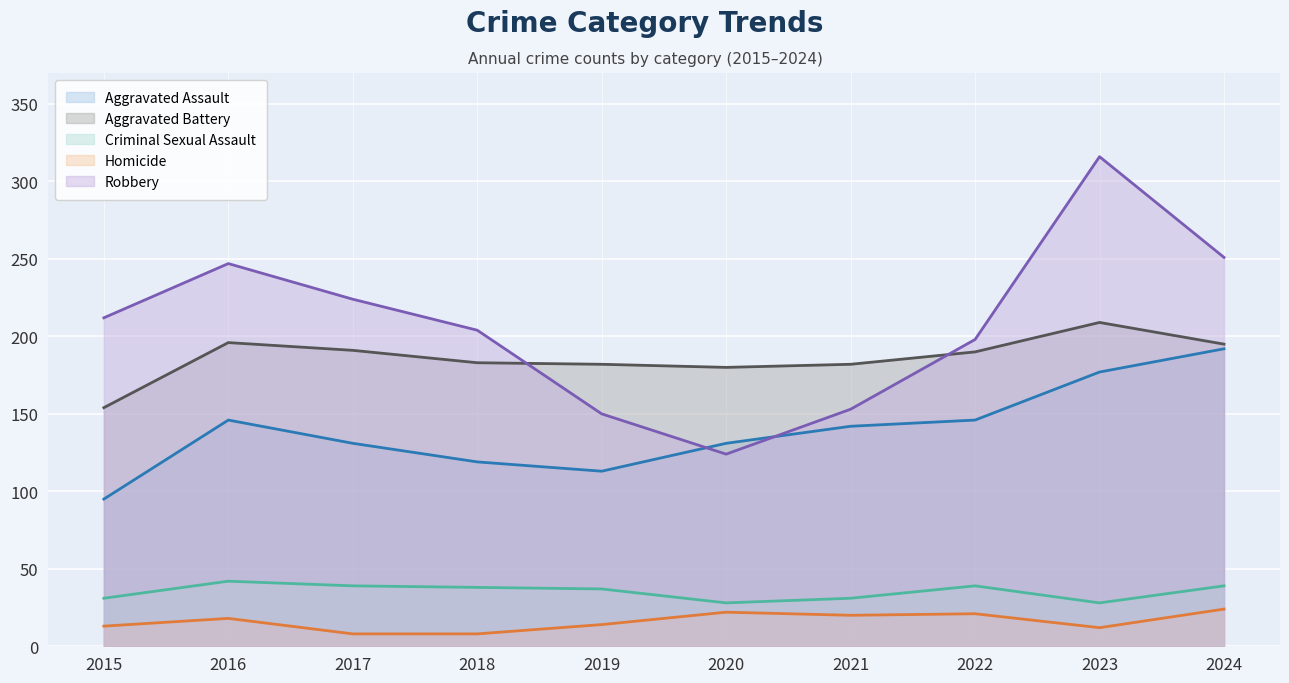

Which series has the largest range (max minus min)?

Robbery